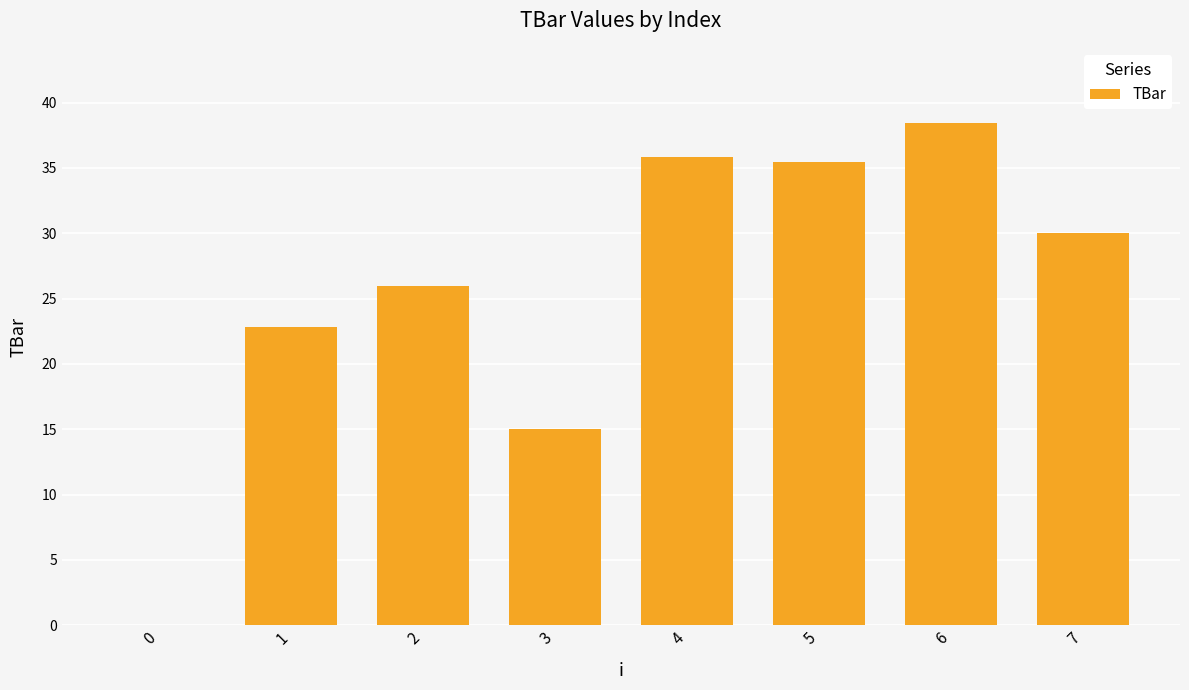

What is the change in value from 3 to 5?

+20.5